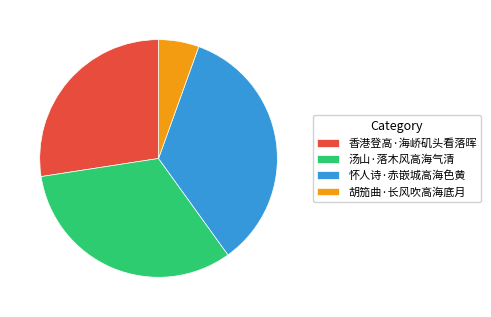

Rank the categories by value from lowest to highest.

胡笳曲·长风吹高海底月, 香港登高·海峤矶头看落晖, 汤山·落木风高海气清, 怀人诗·赤嵌城高海色黄